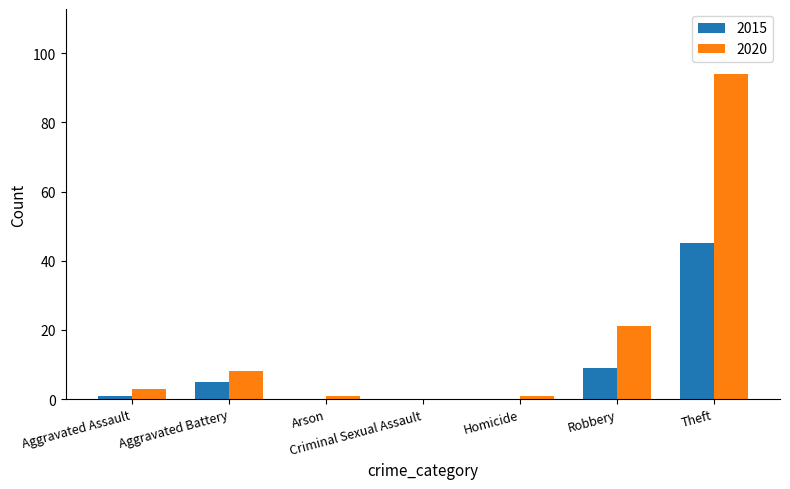

The 2015 series shows 9 at Robbery. True or false?

True